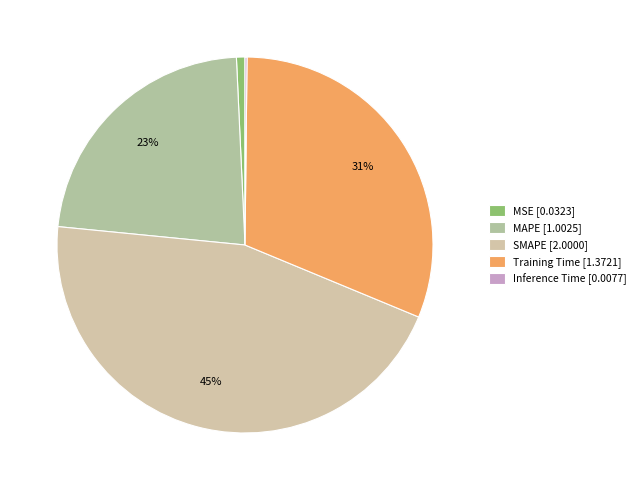

What percentage is the MSE slice, to the nearest percent?

1%